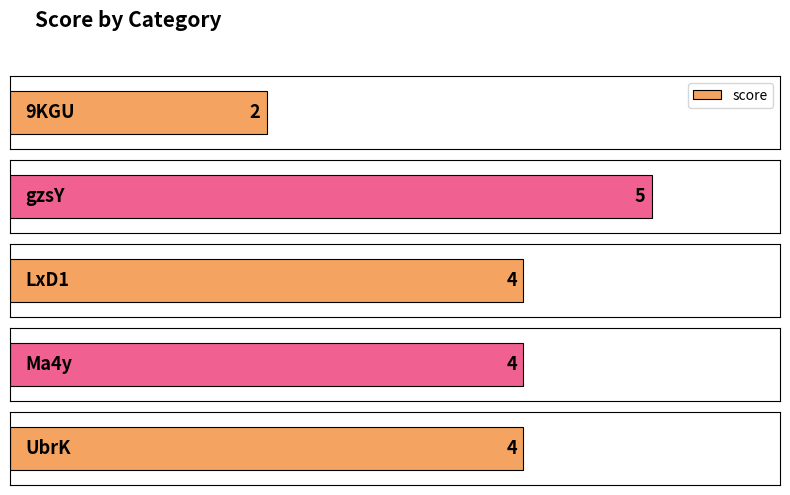

Which category has the lowest value across all series?

9KGU